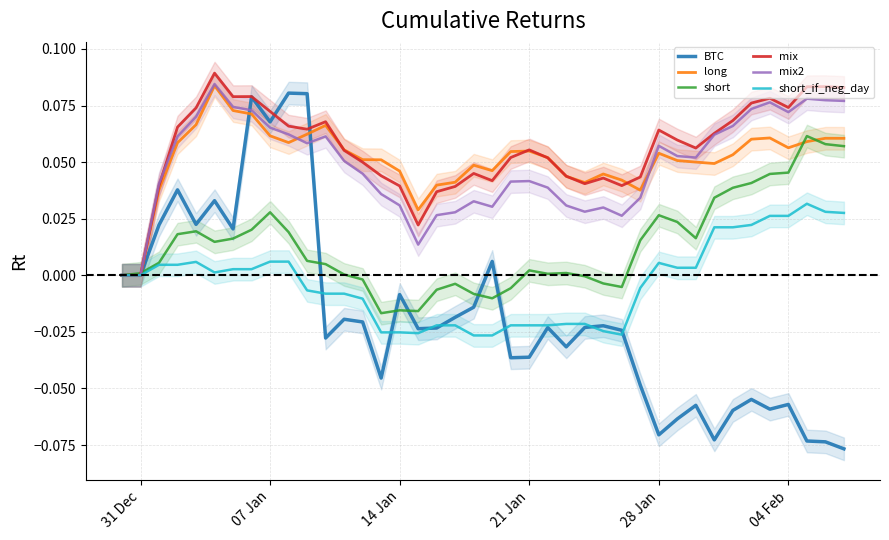

What is the sum of all mix2 values?

2.0